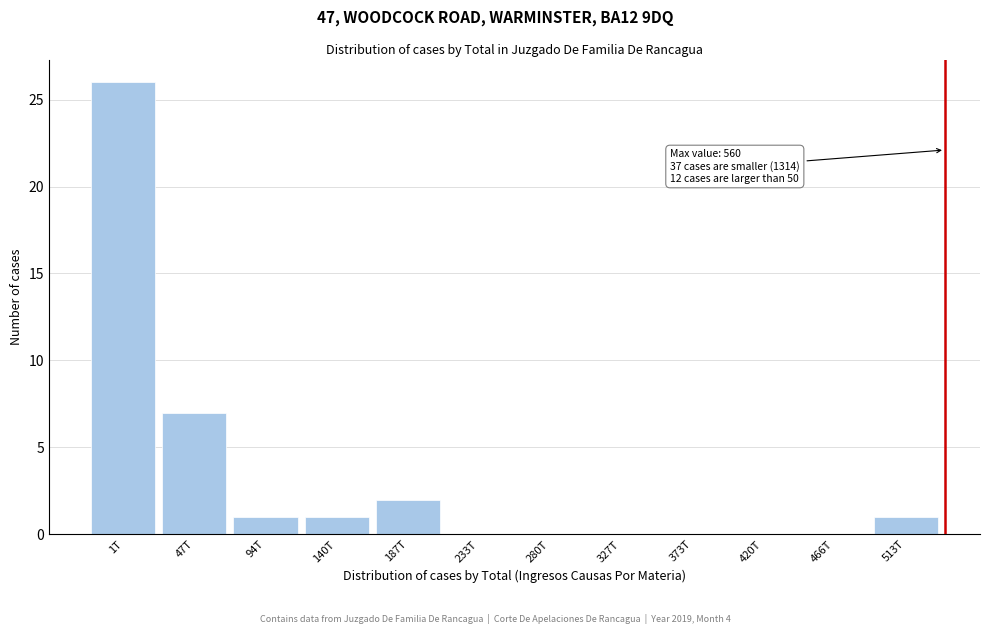

Reading left to right, what are all the values shown in this chart?

1T=26	47T=7	94T=1	140T=1	187T=2	233T=0	280T=0	327T=0	373T=0	420T=0	466T=0	513T=1